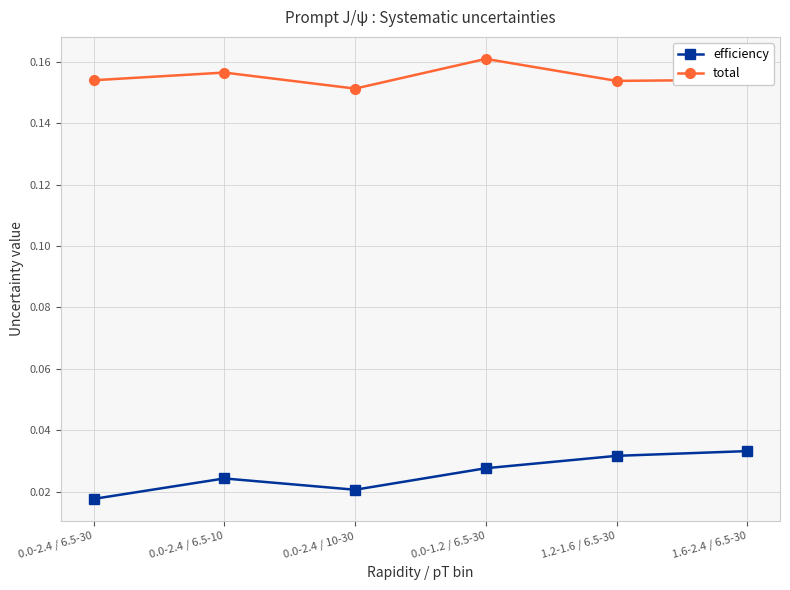

Rank the series by their maximum value, from highest to lowest.

total, efficiency